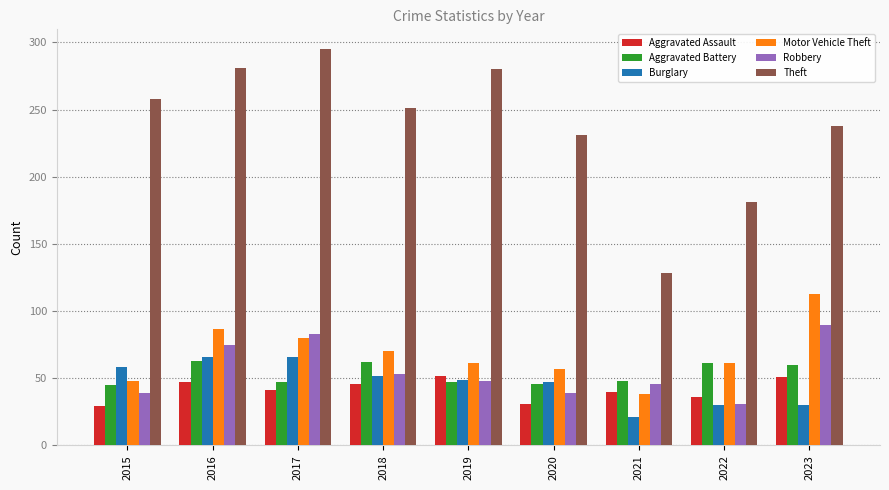

How many data points does each series have?

9